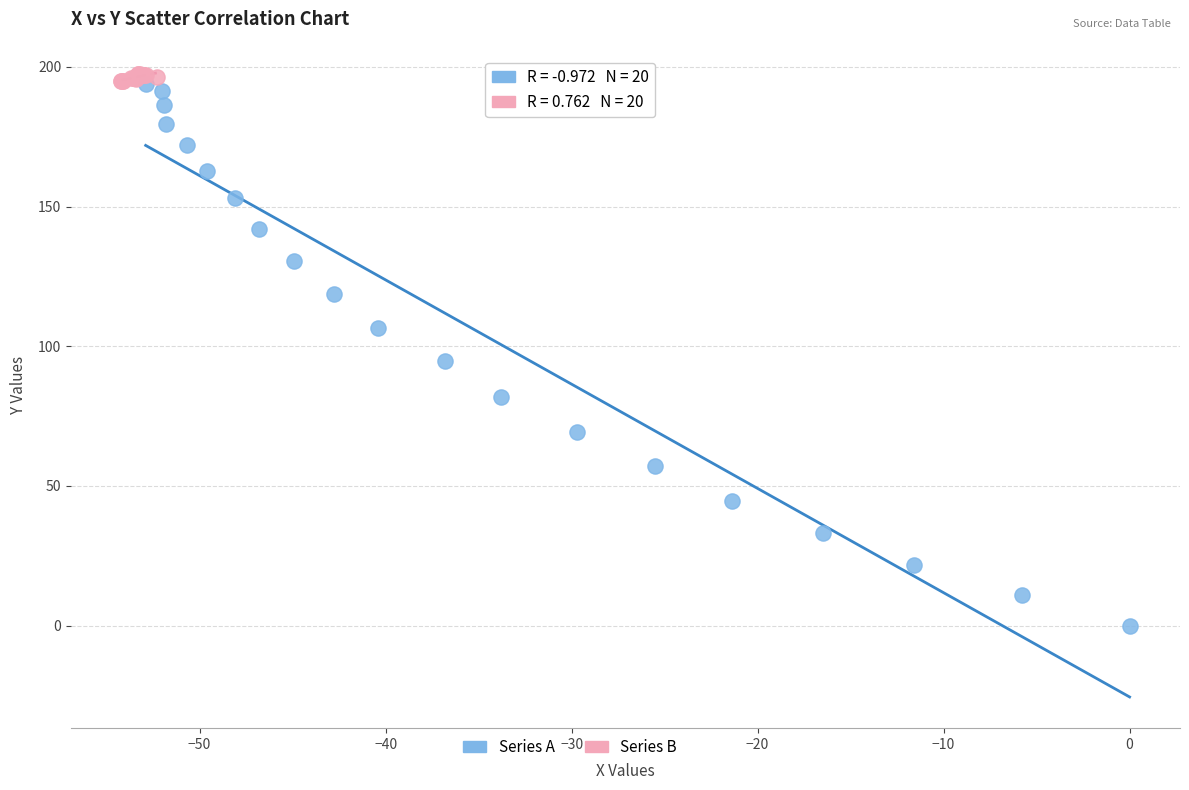

Which series contains the lowest Y value?

Series A